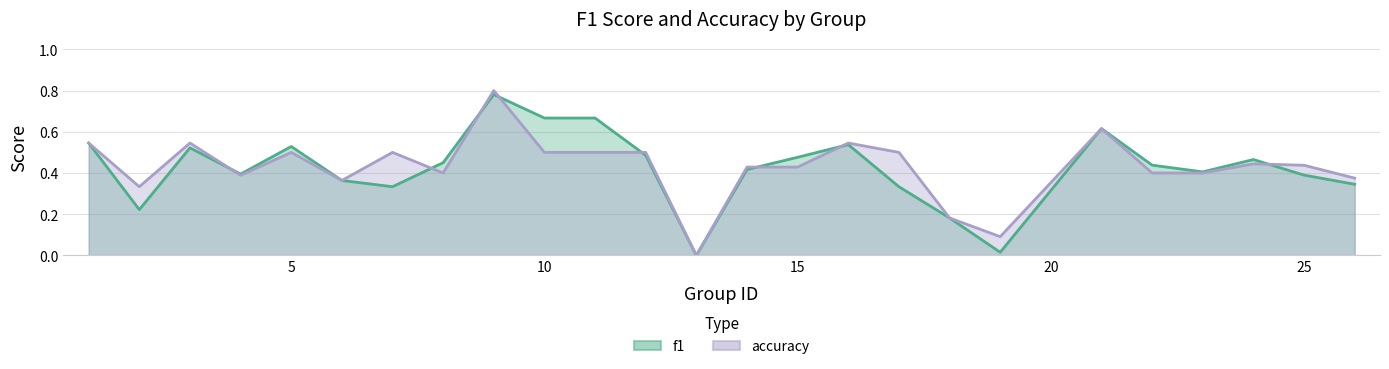

How many intersections are there between accuracy and f1?

8